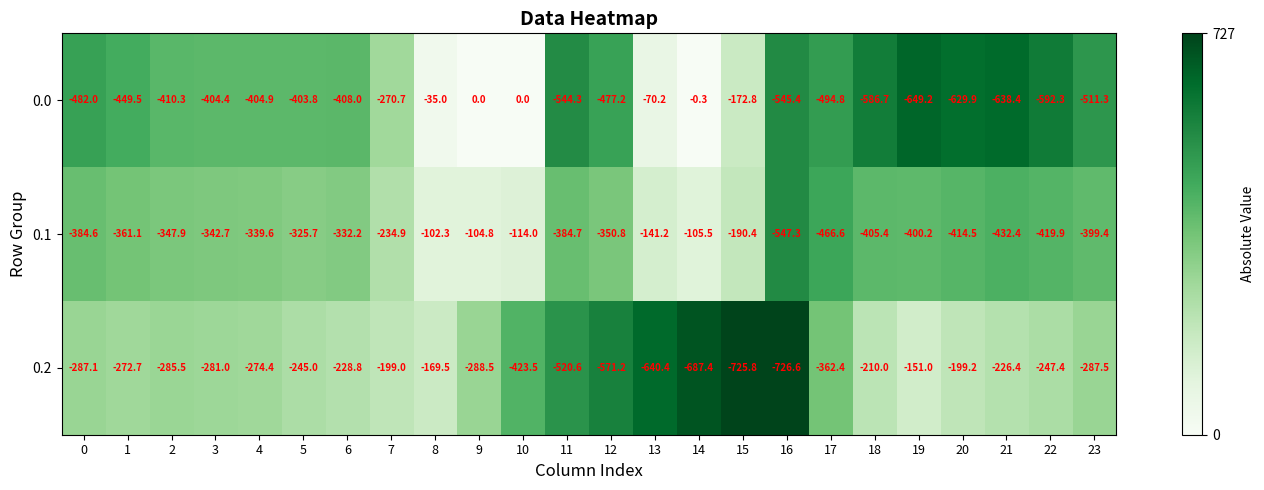

What is the minimum value shown in the chart?

-726.6